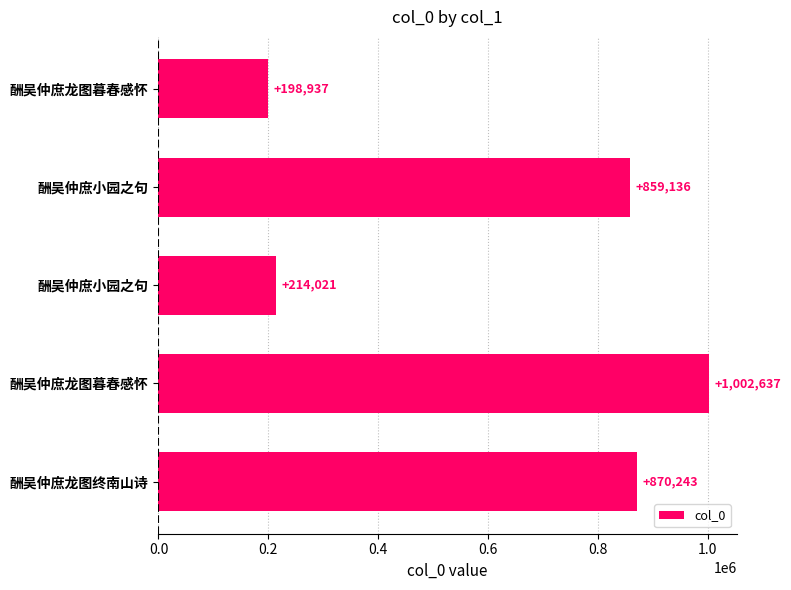

How many bars are there in total?

5